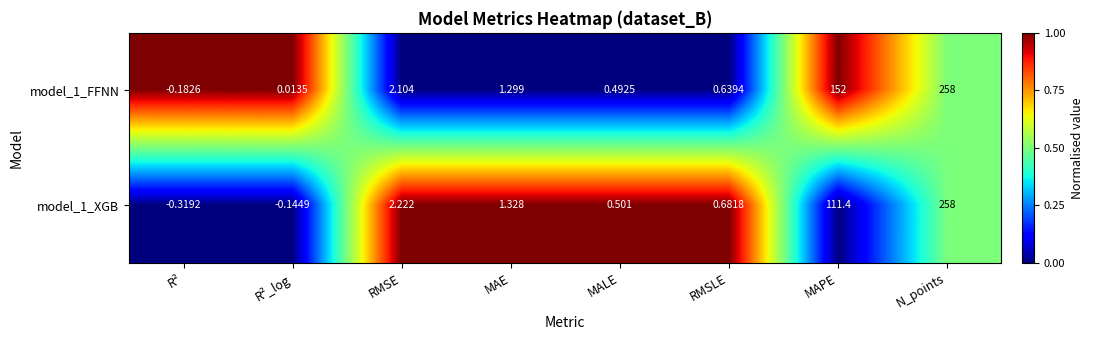

Which category has the lowest value in the model_1_XGB series?

R²